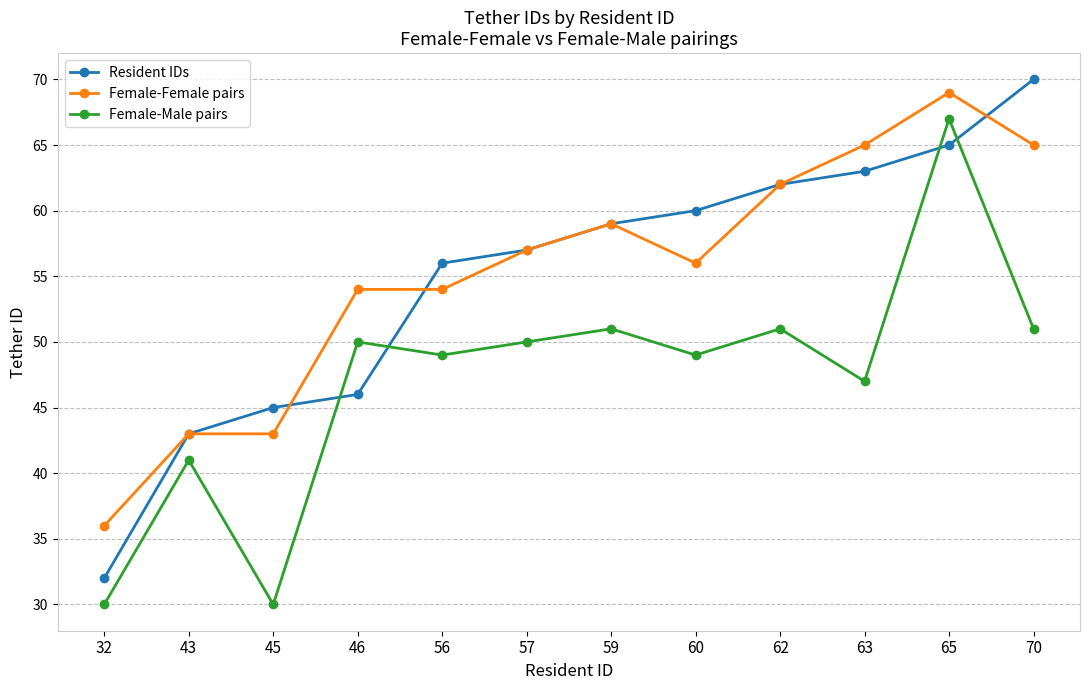

What is the value of the Female-Female pairs point at the 11th from the left?

69